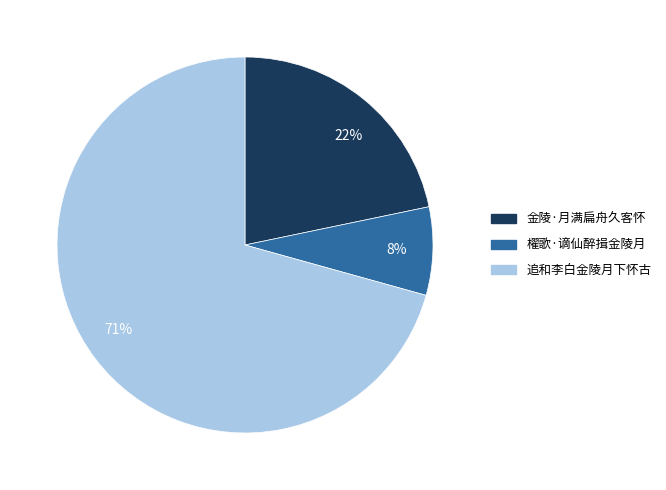

To the nearest percent, what is the average slice percentage?

33%